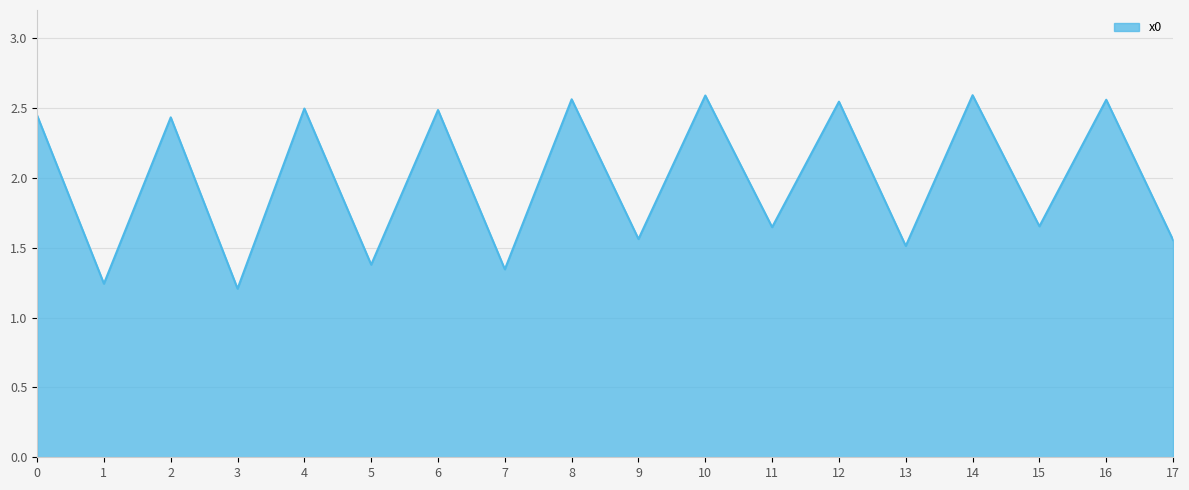

What is the sum of the values at 10 and 8?

5.1